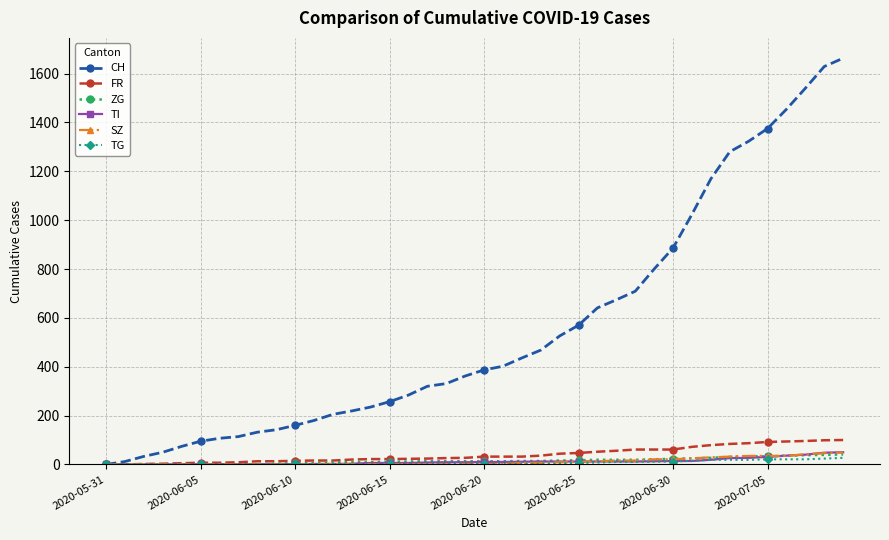

At how many categories does at least one series exceed 1356?

5